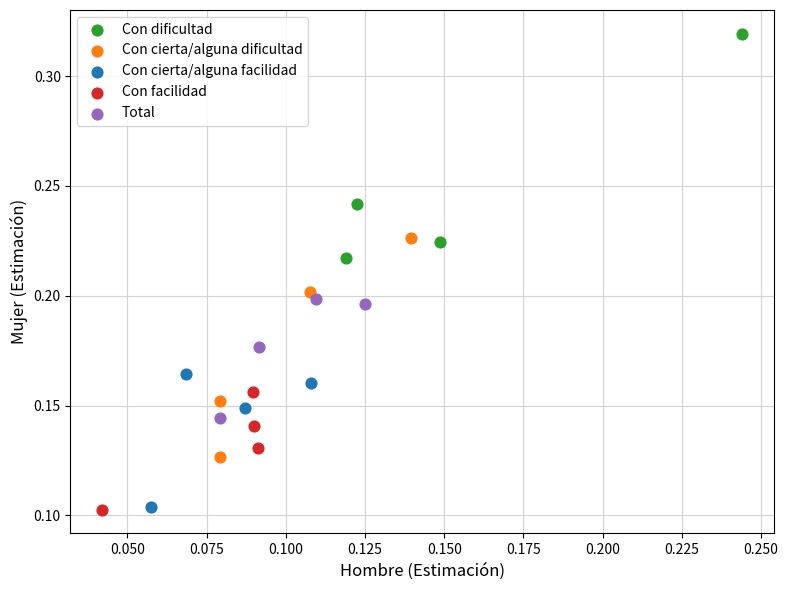

Which series has the widest spread of Y values?

Con dificultad